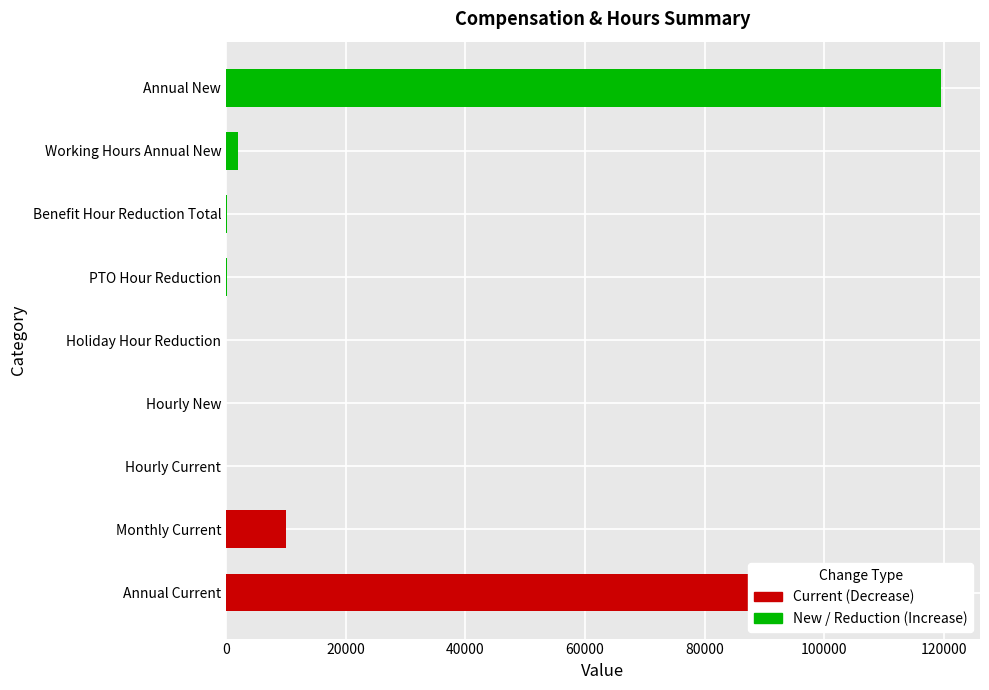

What is the sum of all values?

251887.7